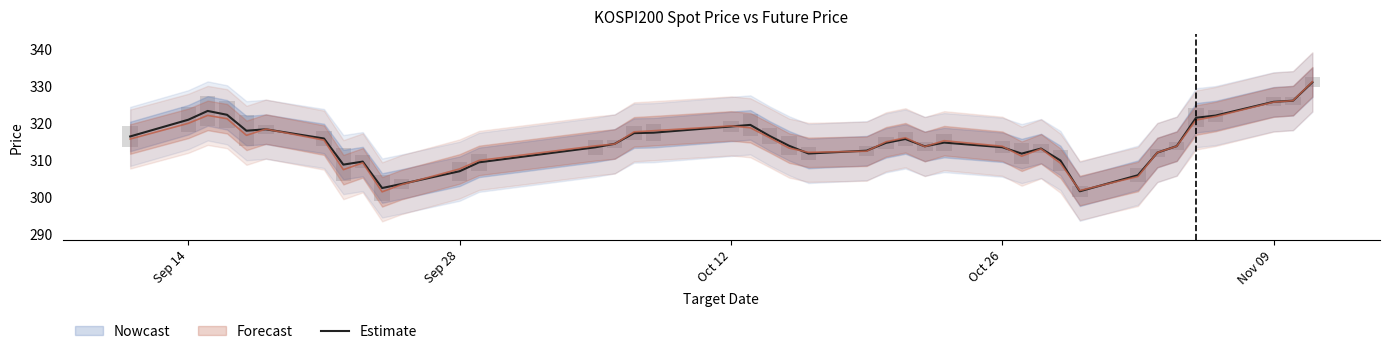

How many values exceed 314?

21